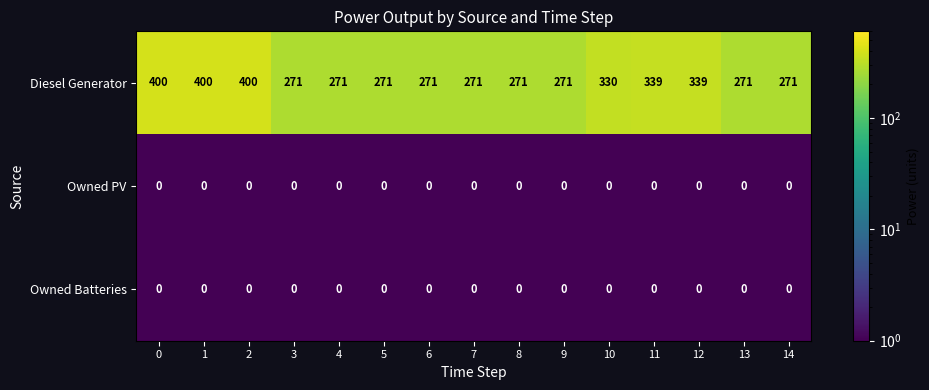

Between 2 and 9, which series saw the biggest shift?

Diesel Generator